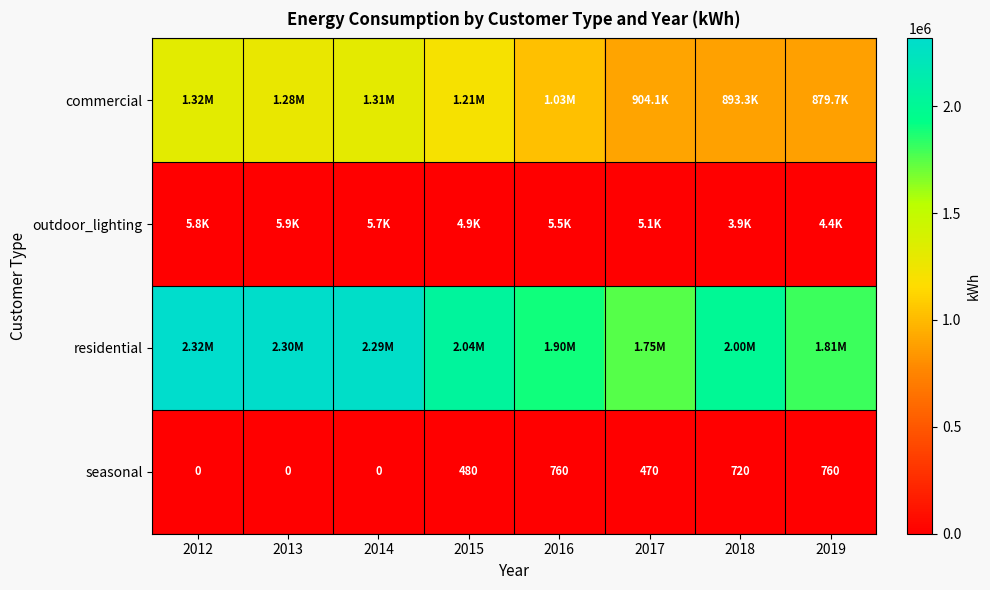

What is the difference between the seasonal values at 2016 and 2012?

760.0